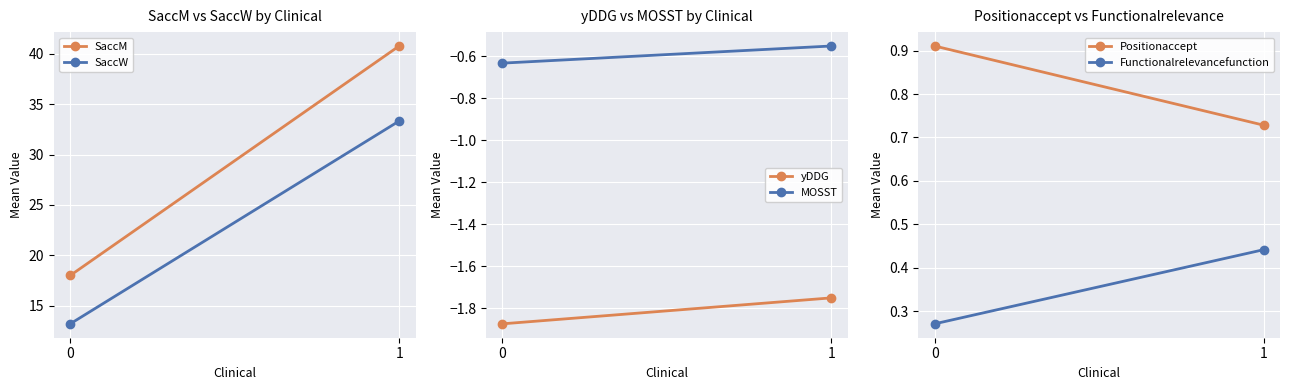

Which series has the largest total across all categories?

SaccM